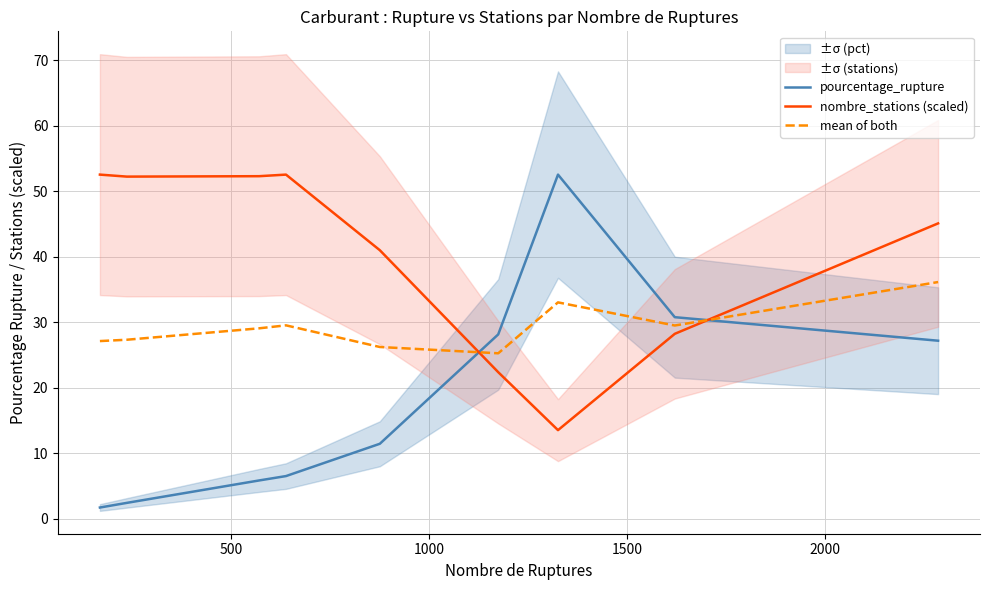

How many lines are shown in the chart?

3